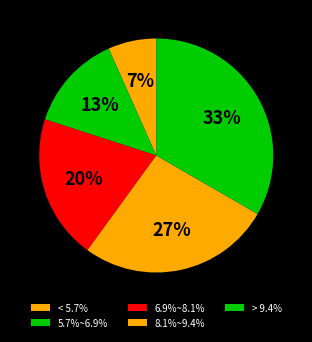

To the nearest percent, what is the combined percentage of 5.7%~6.9% and 8.1%~9.4%?

40%